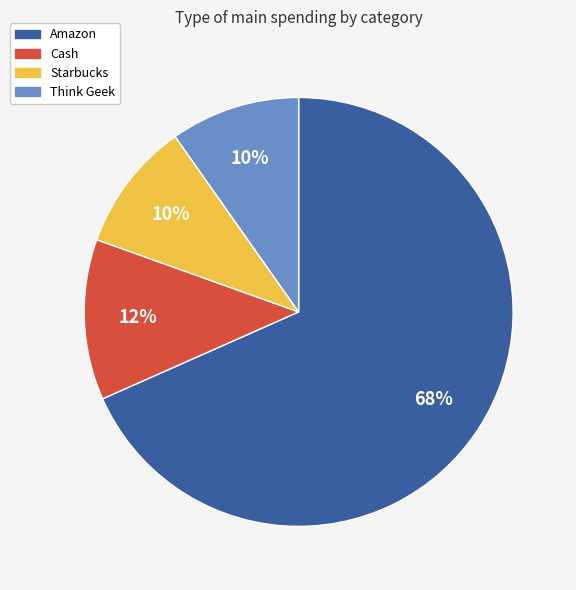

Is it true that Starbucks is 23% of the pie?

False